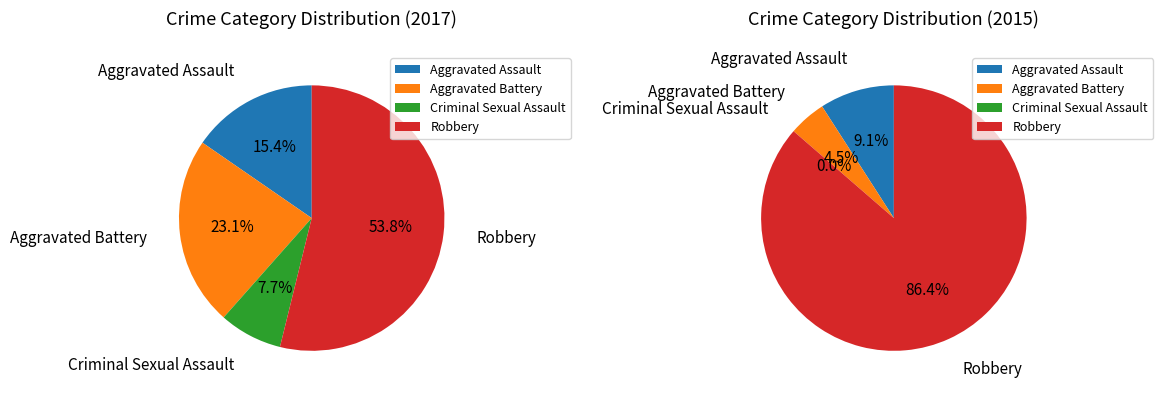

Which slice is the largest?

Robbery